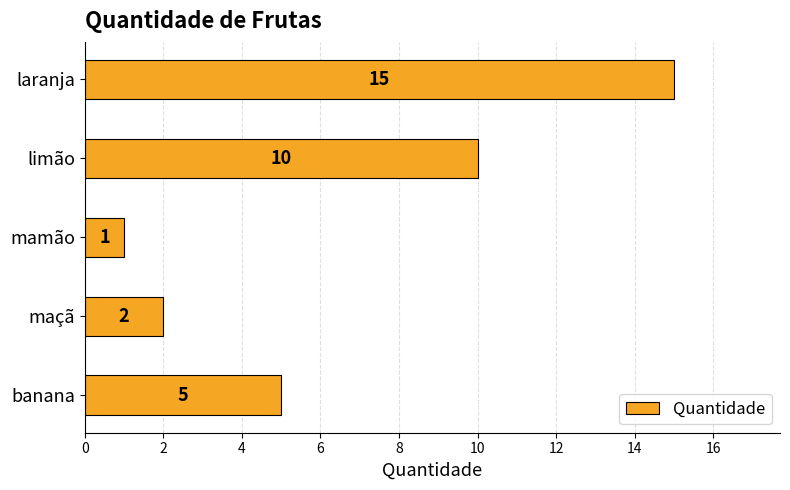

What is the smallest value displayed?

1